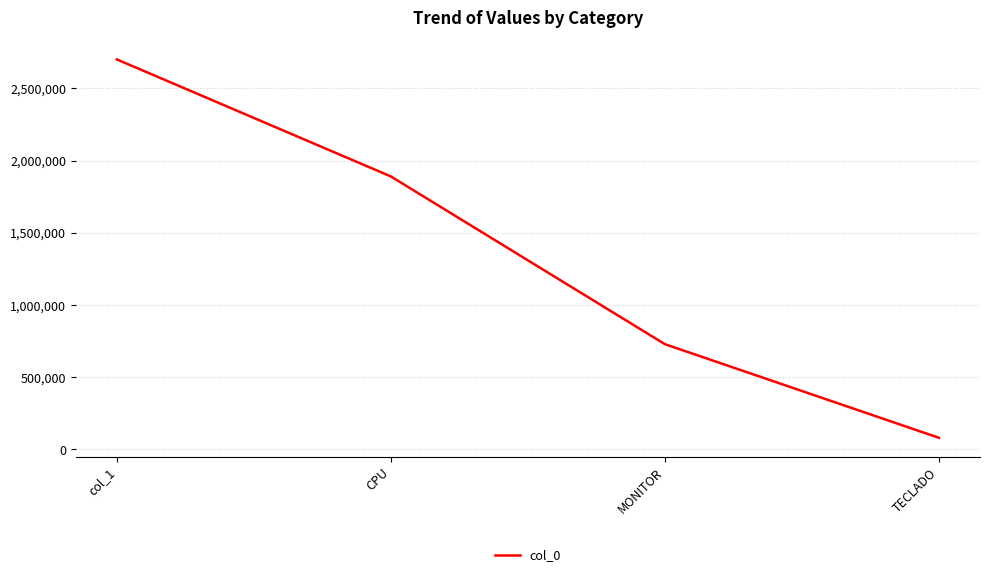

What is the difference between the maximum and minimum values?

2619000.0